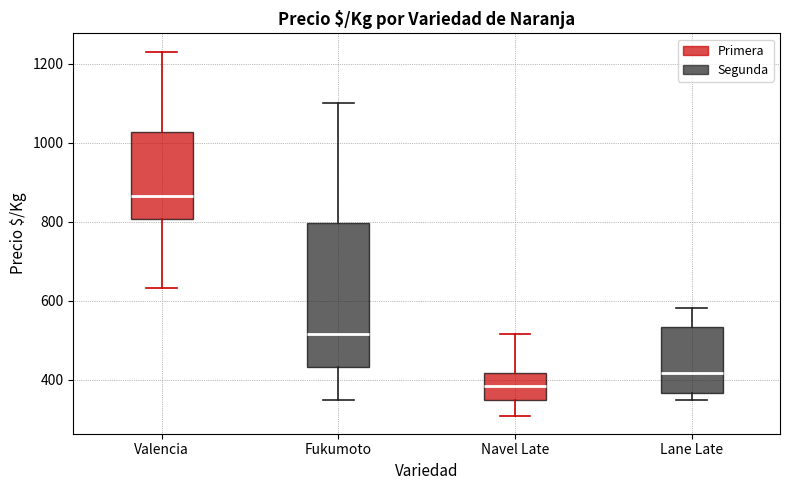

Which box is the tallest, from its lower edge to its upper edge?

Fukumoto